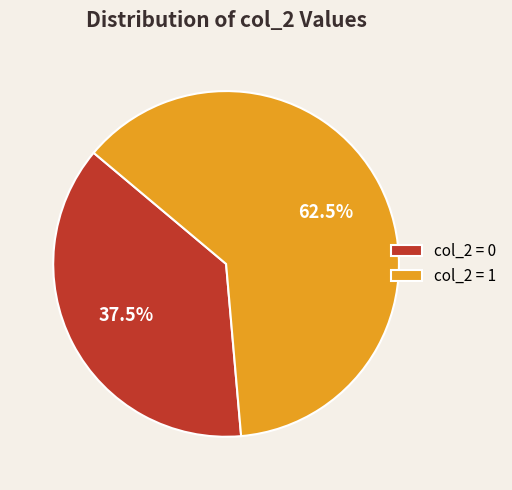

Which slice is the largest?

col_2 = 1